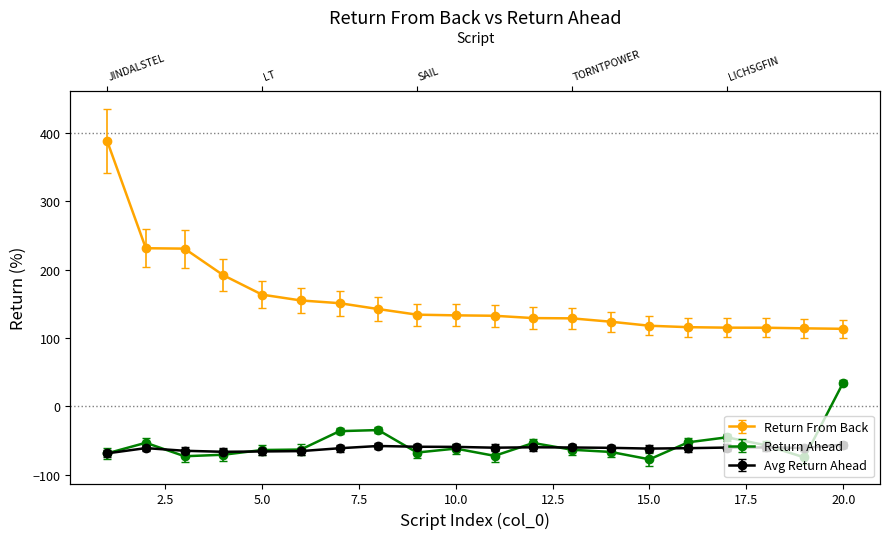

List the series in order of their peak value, lowest first.

return_ahead_avg, return_ahead, return_from_back